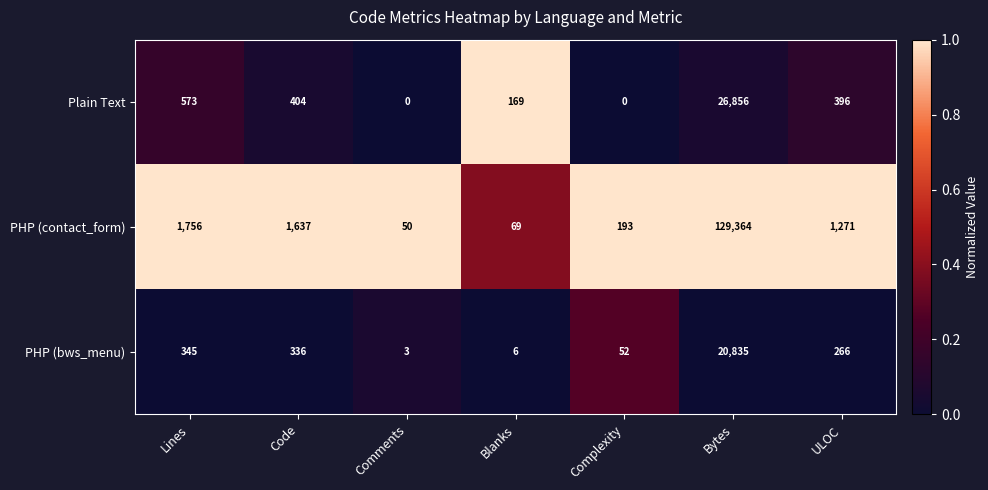

Is it true that PHP (bws_menu) equals 88 at Complexity?

False